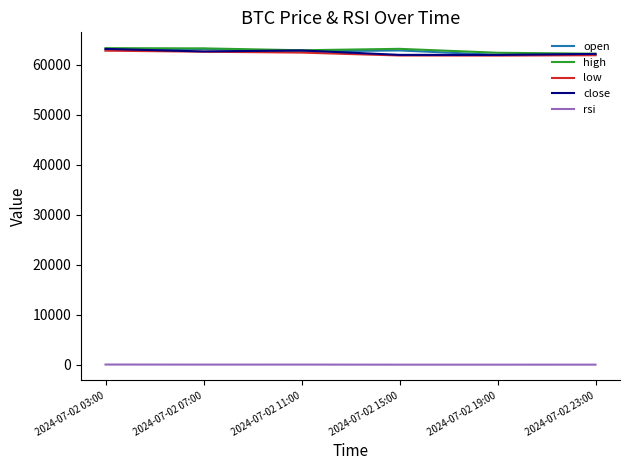

Is it true that low equals 62787.4 at 2024-07-02 03:00?

True